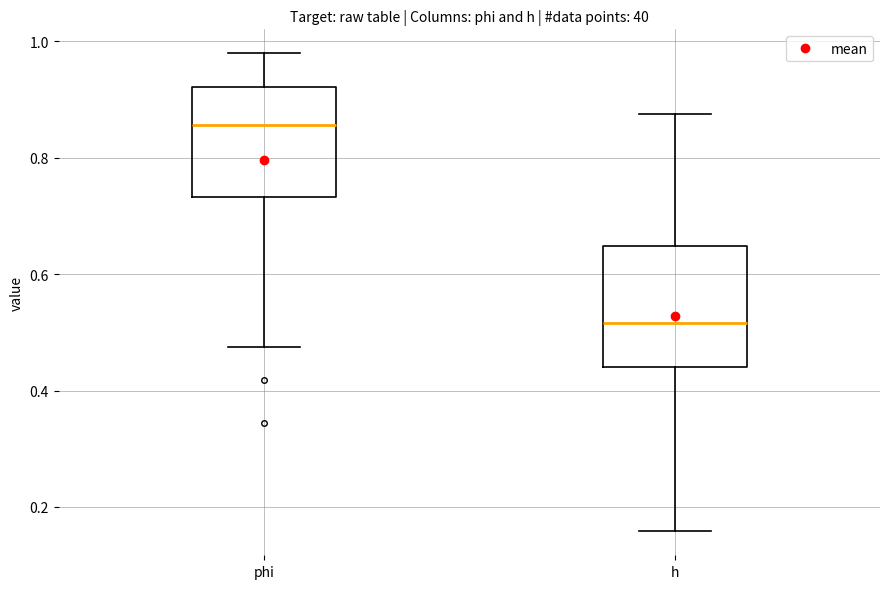

Where is the upper edge of the box for phi on the y-axis? The values are not printed on the chart, so give them approximately, as read against the axis.

0.92